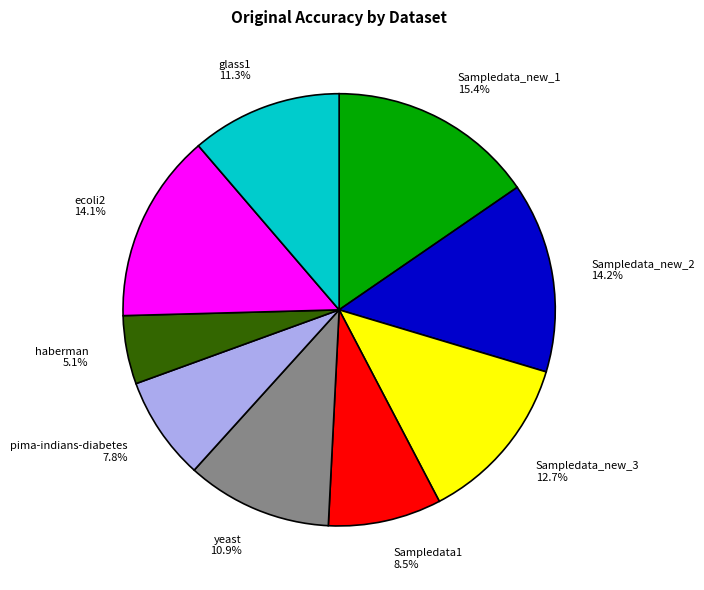

Which has a higher value, Sampledata_new_2 or pima-indians-diabetes?

Sampledata_new_2